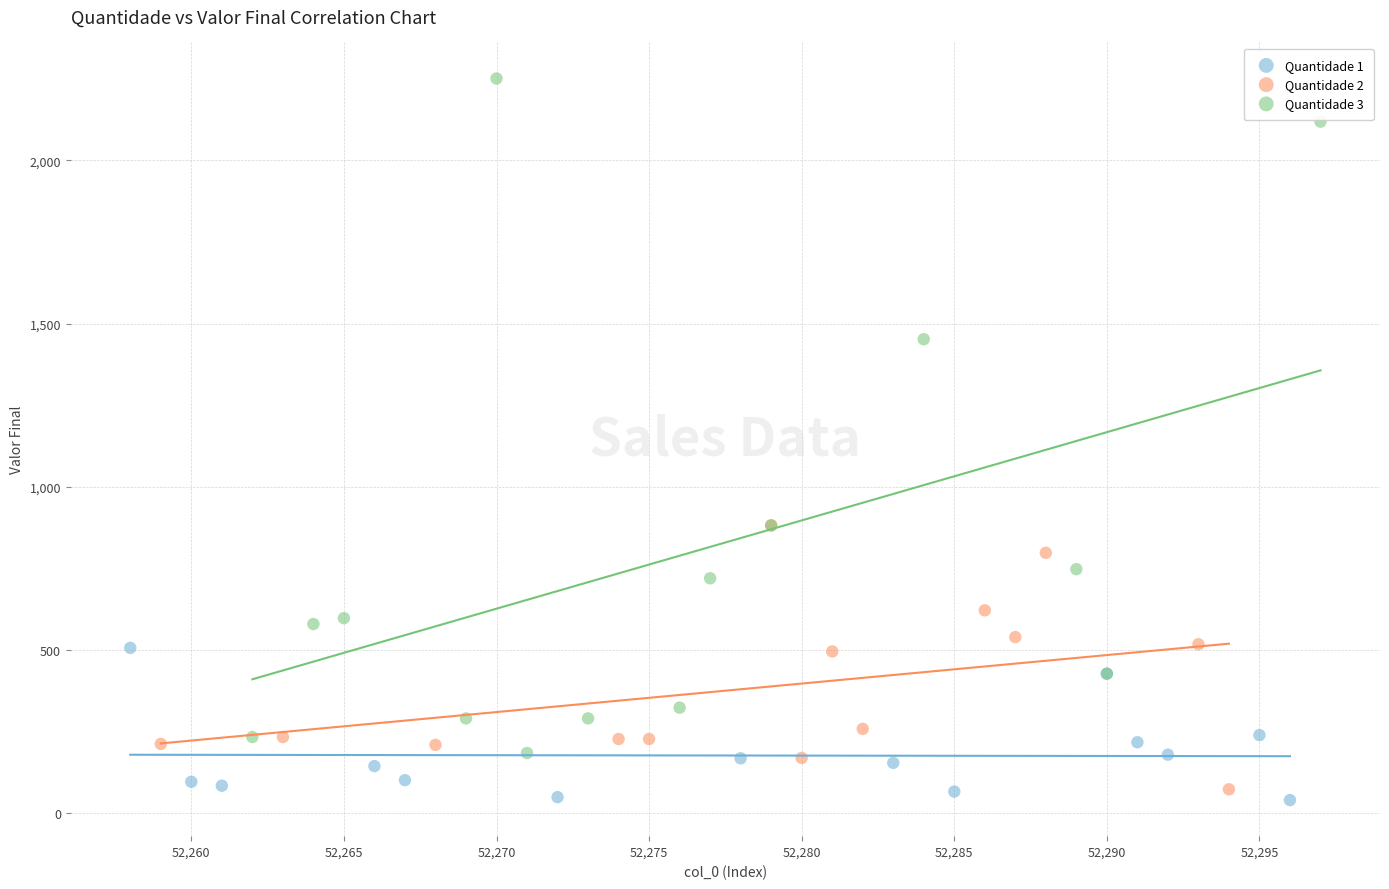

Which series reaches the maximum Y coordinate?

Quantidade 3